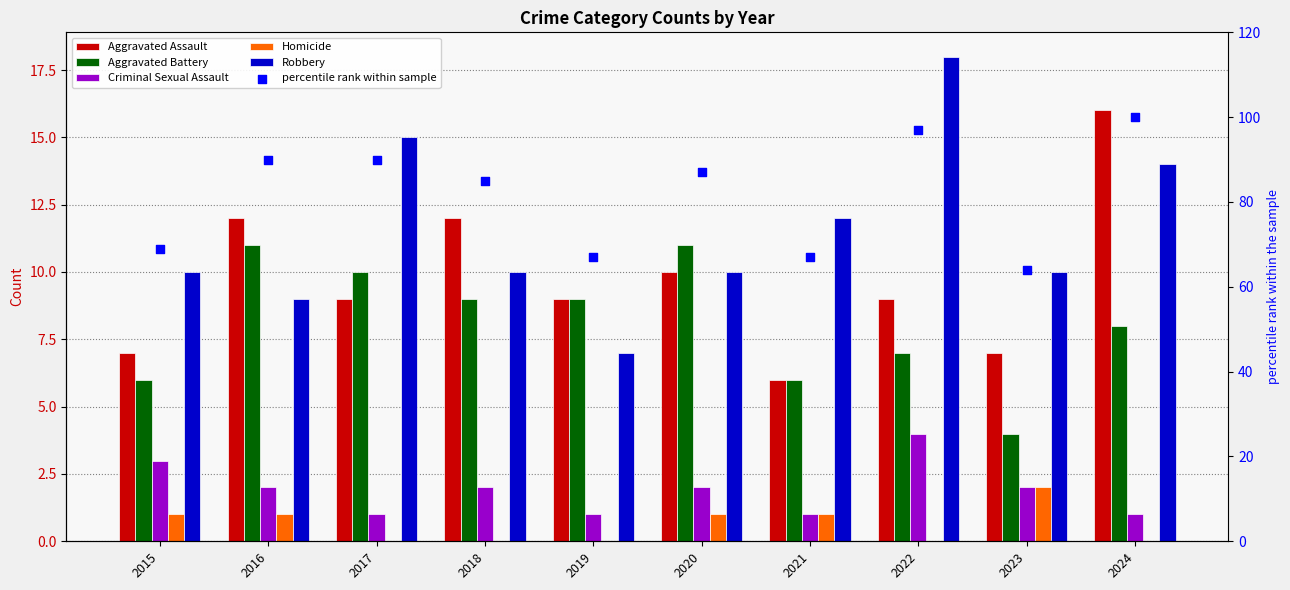

Which series has the largest Y range (max minus min)?

percentile rank within sample